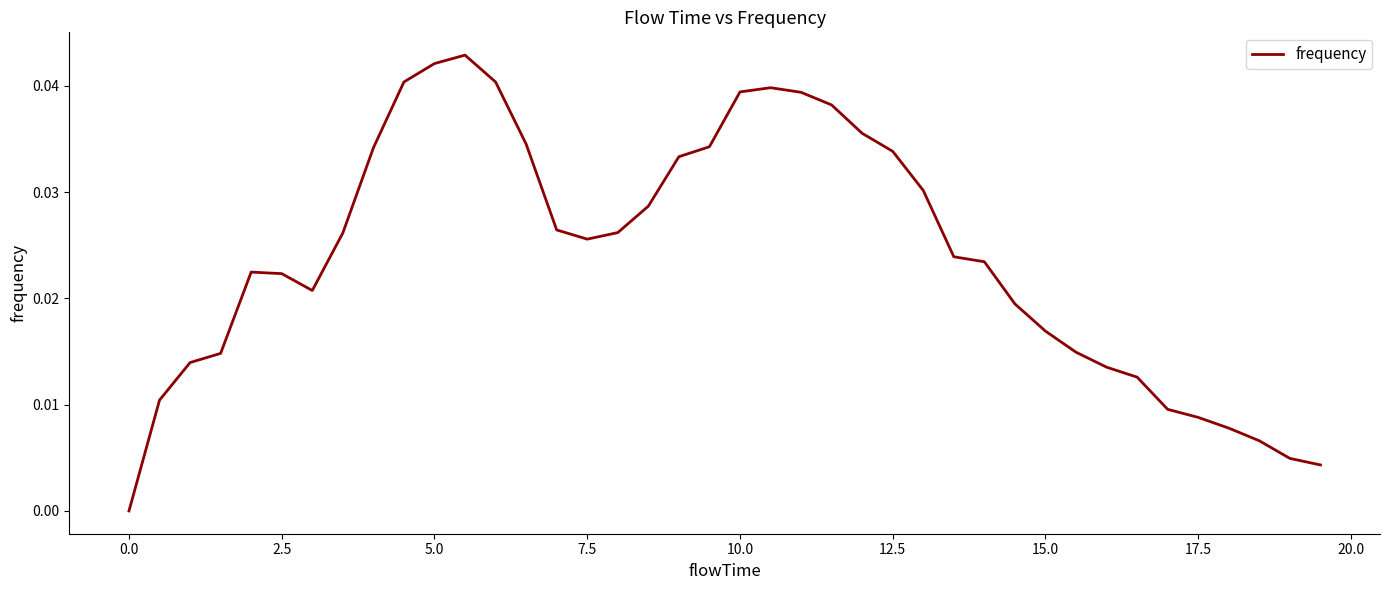

Does the chart display data point markers on the line(s)?

No